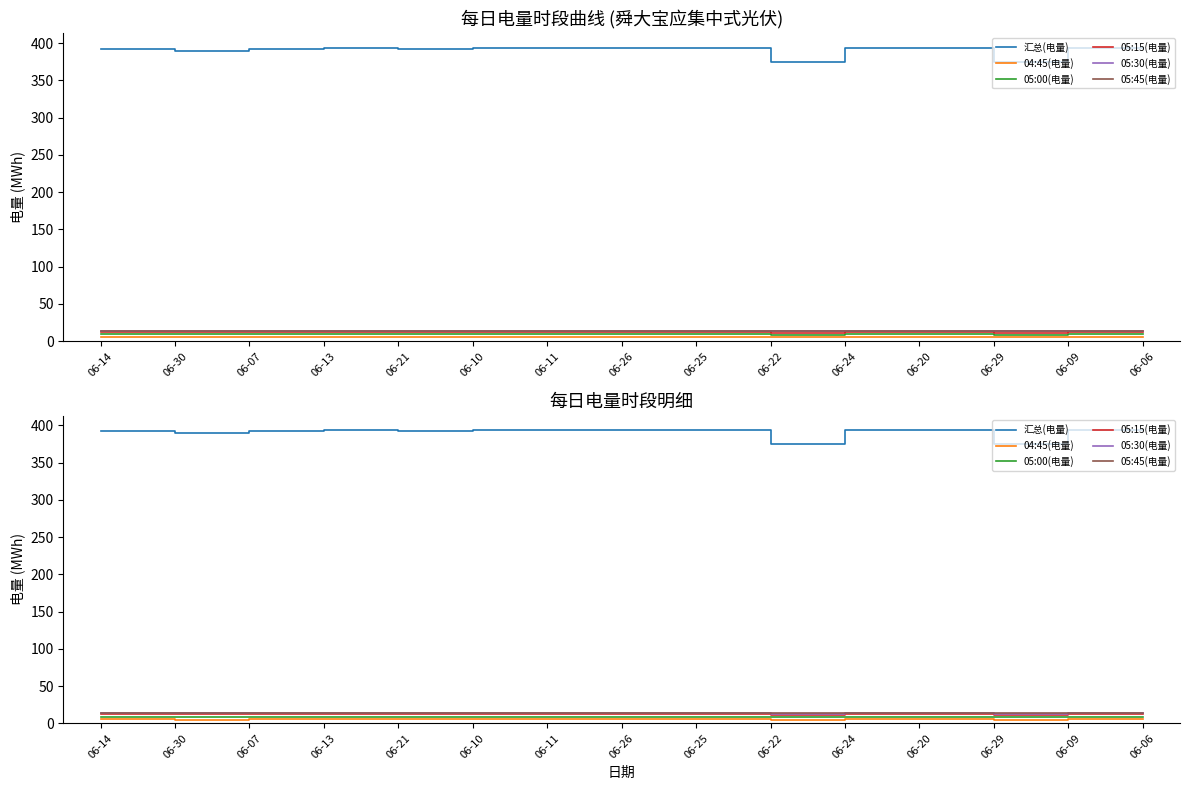

How many distinct data groups are displayed?

6